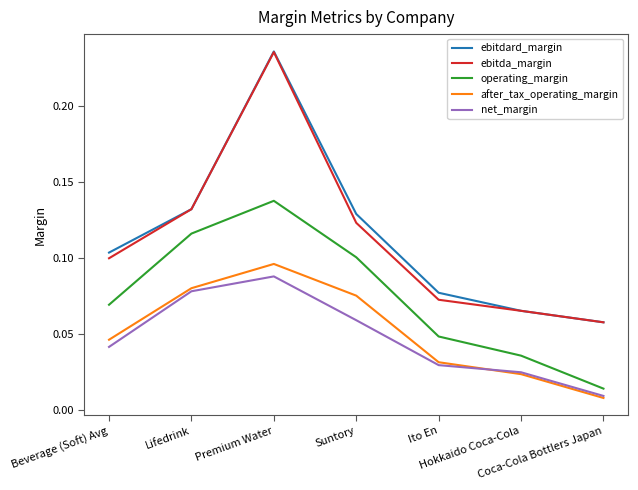

True or false: net_margin and ebitda_margin cross at least once.

False